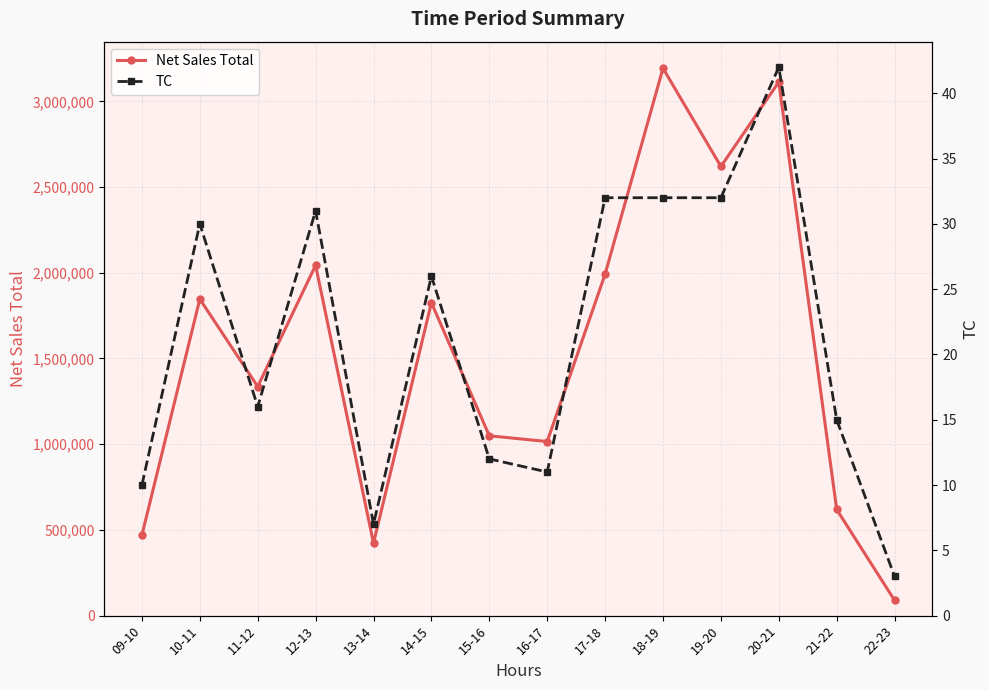

Between 15-16 and 20-21, which series saw the biggest shift?

Net Sales Total